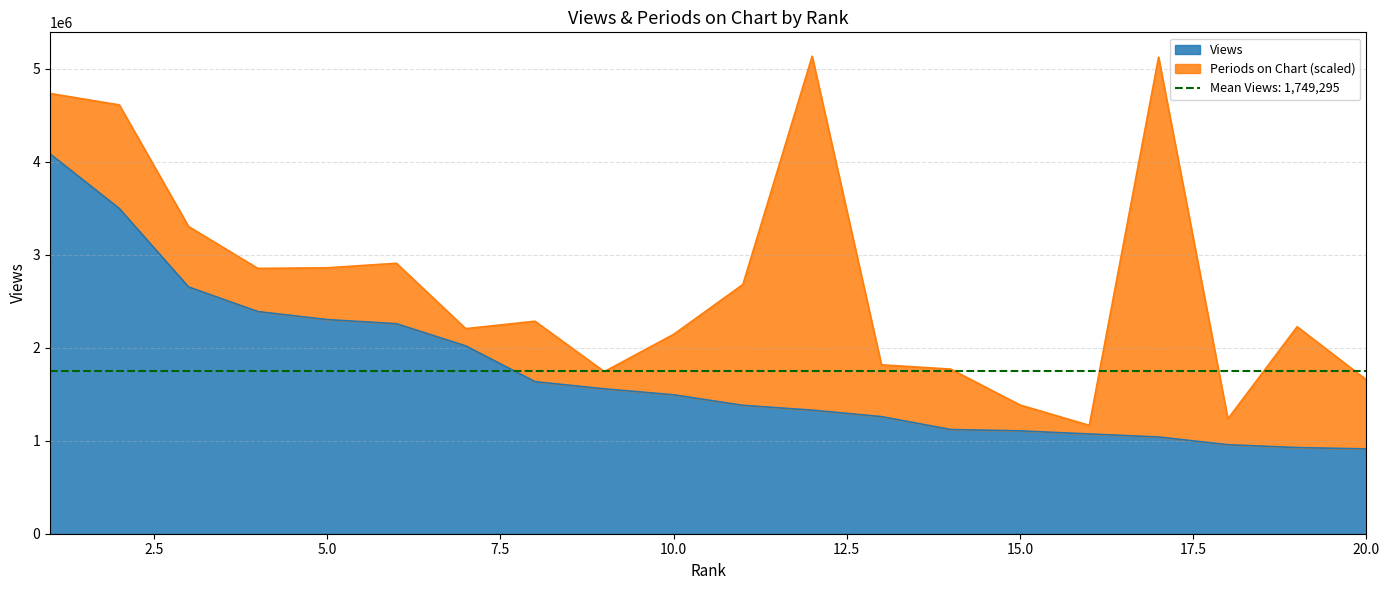

At which category does the chart reach its minimum across all series?

20